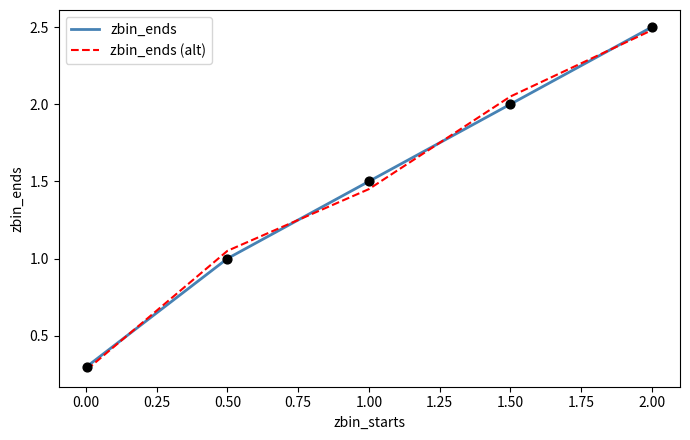

What is the maximum value shown in the chart?

2.5